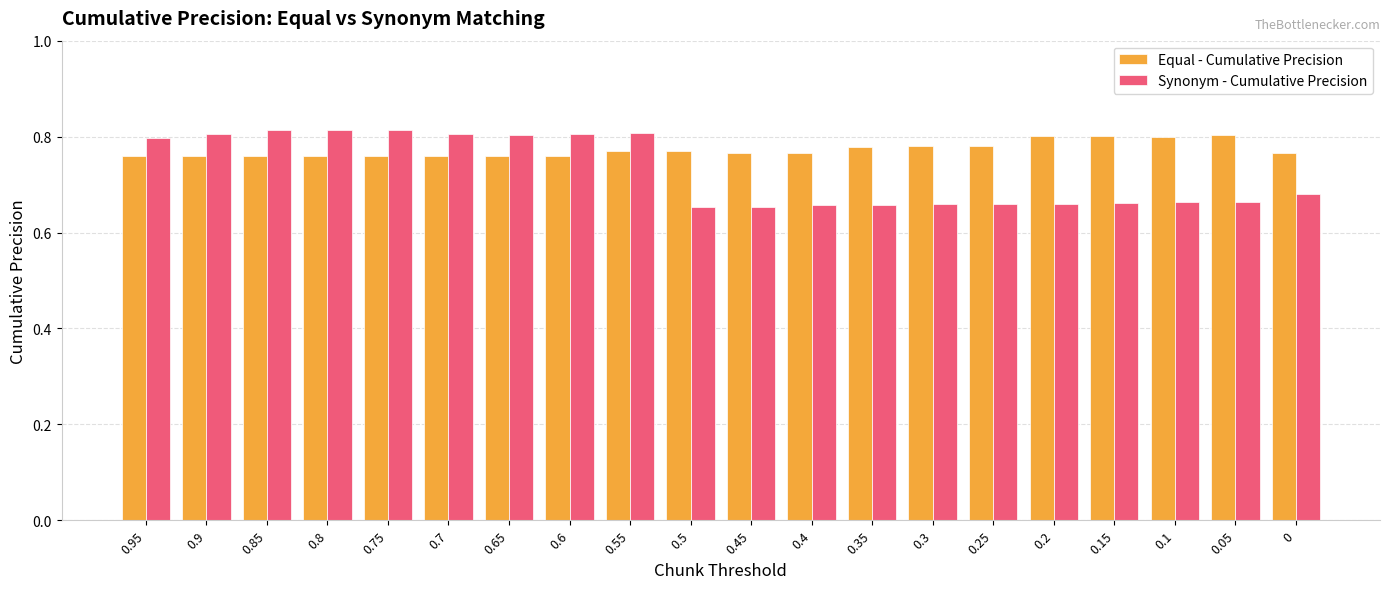

What is the label of the 9th bar from the left?

0.55